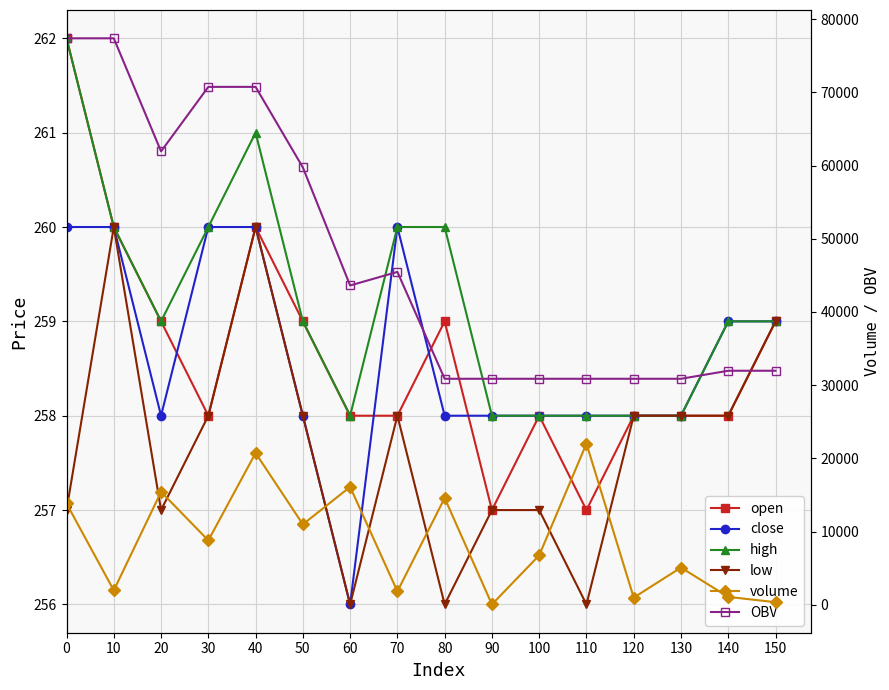

The open series shows 419 at 130. True or false?

False